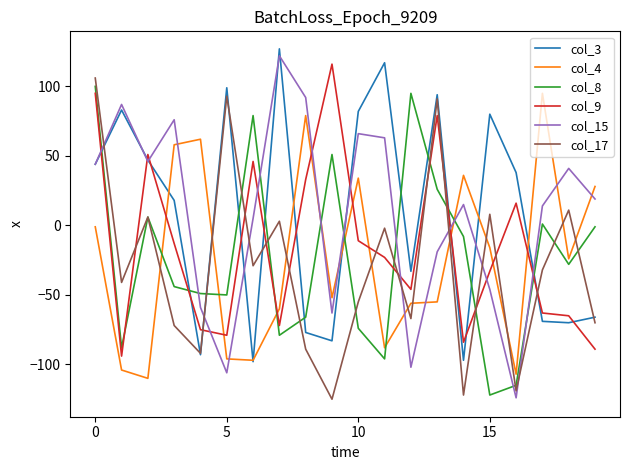

What is the smallest value displayed?

-125